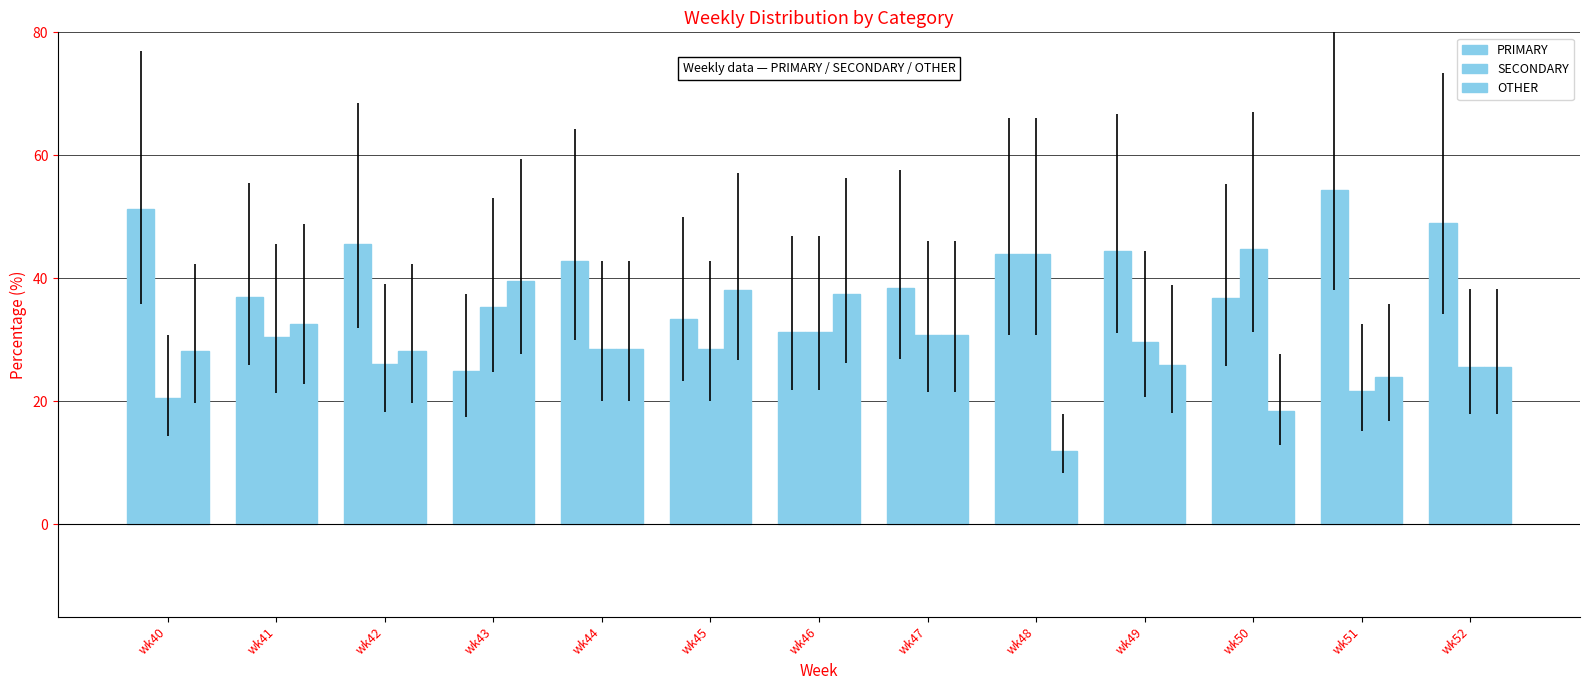

How many bars are there in each group?

3